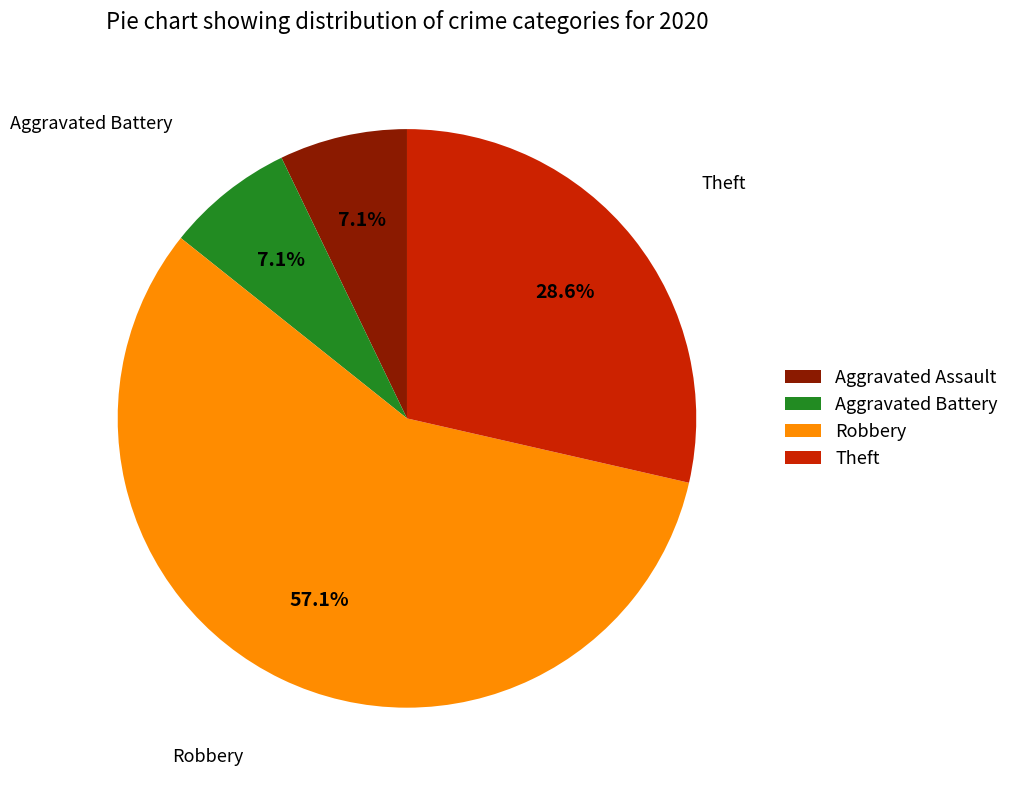

What is the largest slice in the pie chart?

Robbery